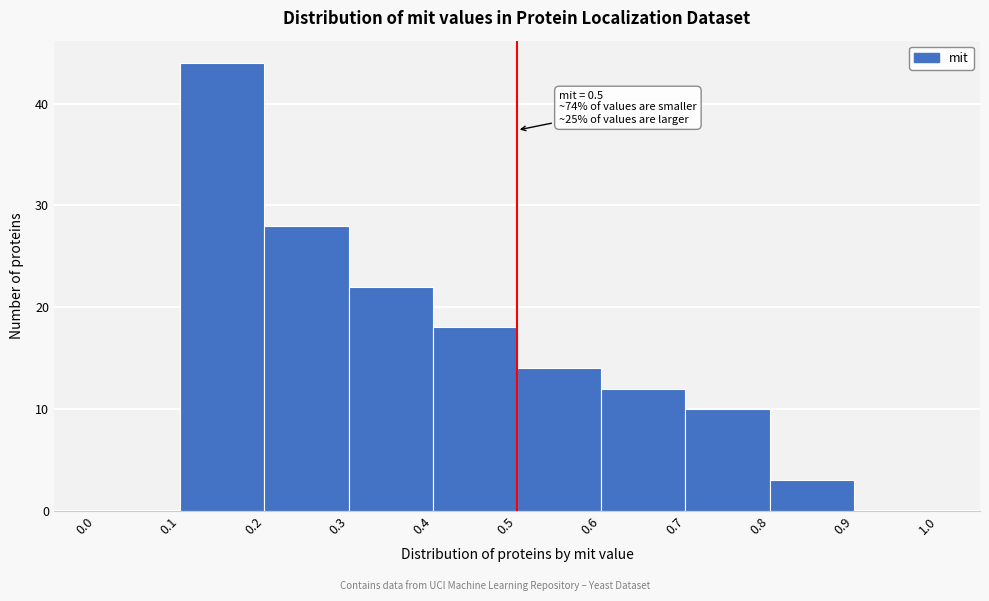

Over which range of the x-axis is the bar tallest?

0.1 to 0.2